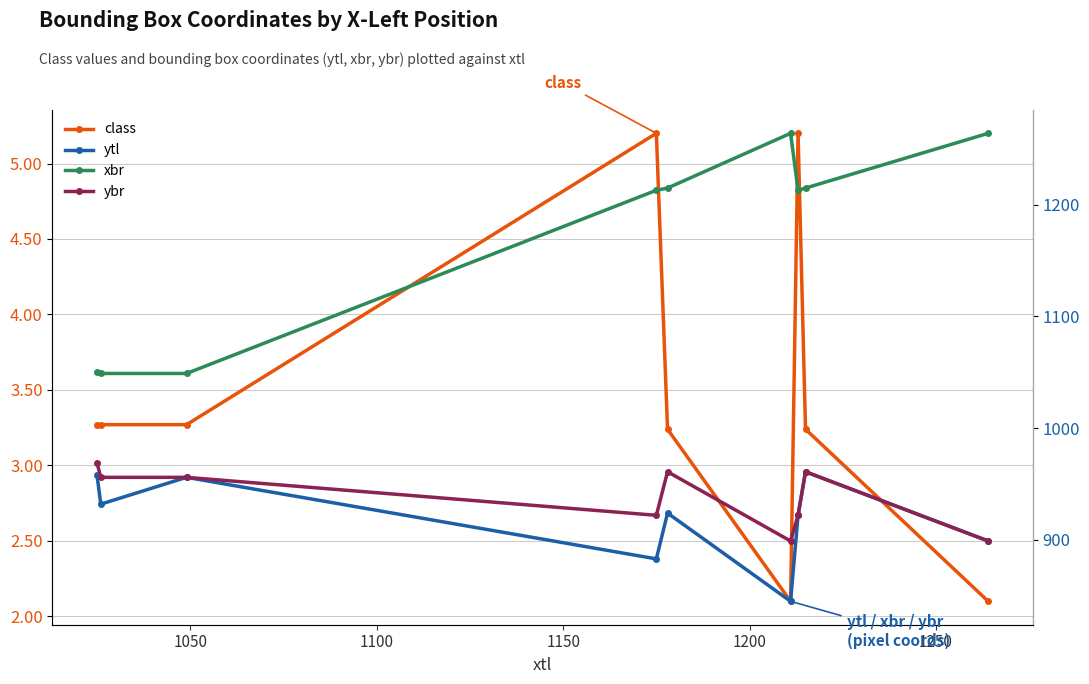

The value of xbr at 1250 is 1264.0. True or false?

True